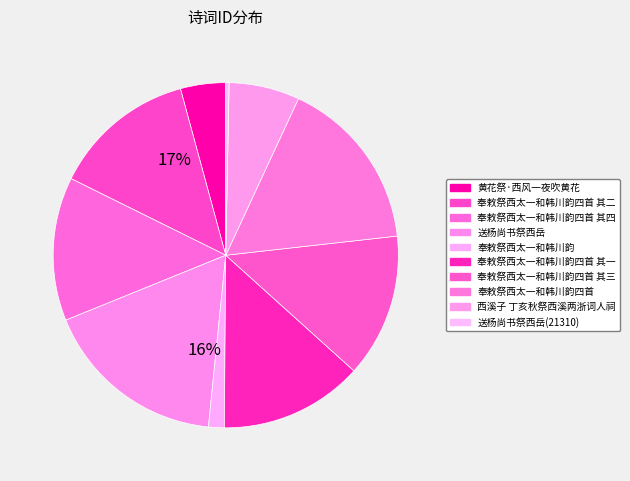

To the nearest percent, what percentage of the pie is 奉敕祭西太一和韩川韵四首 其三?

13%